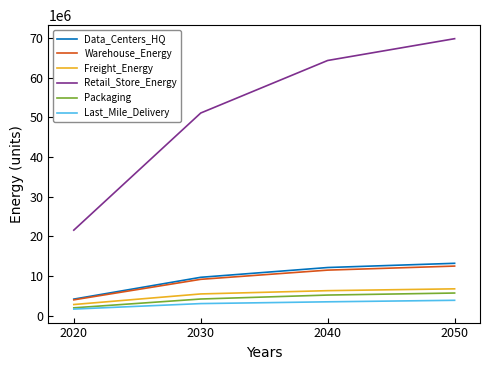

Which category has the highest value in the Retail_Store_Energy series?

2050